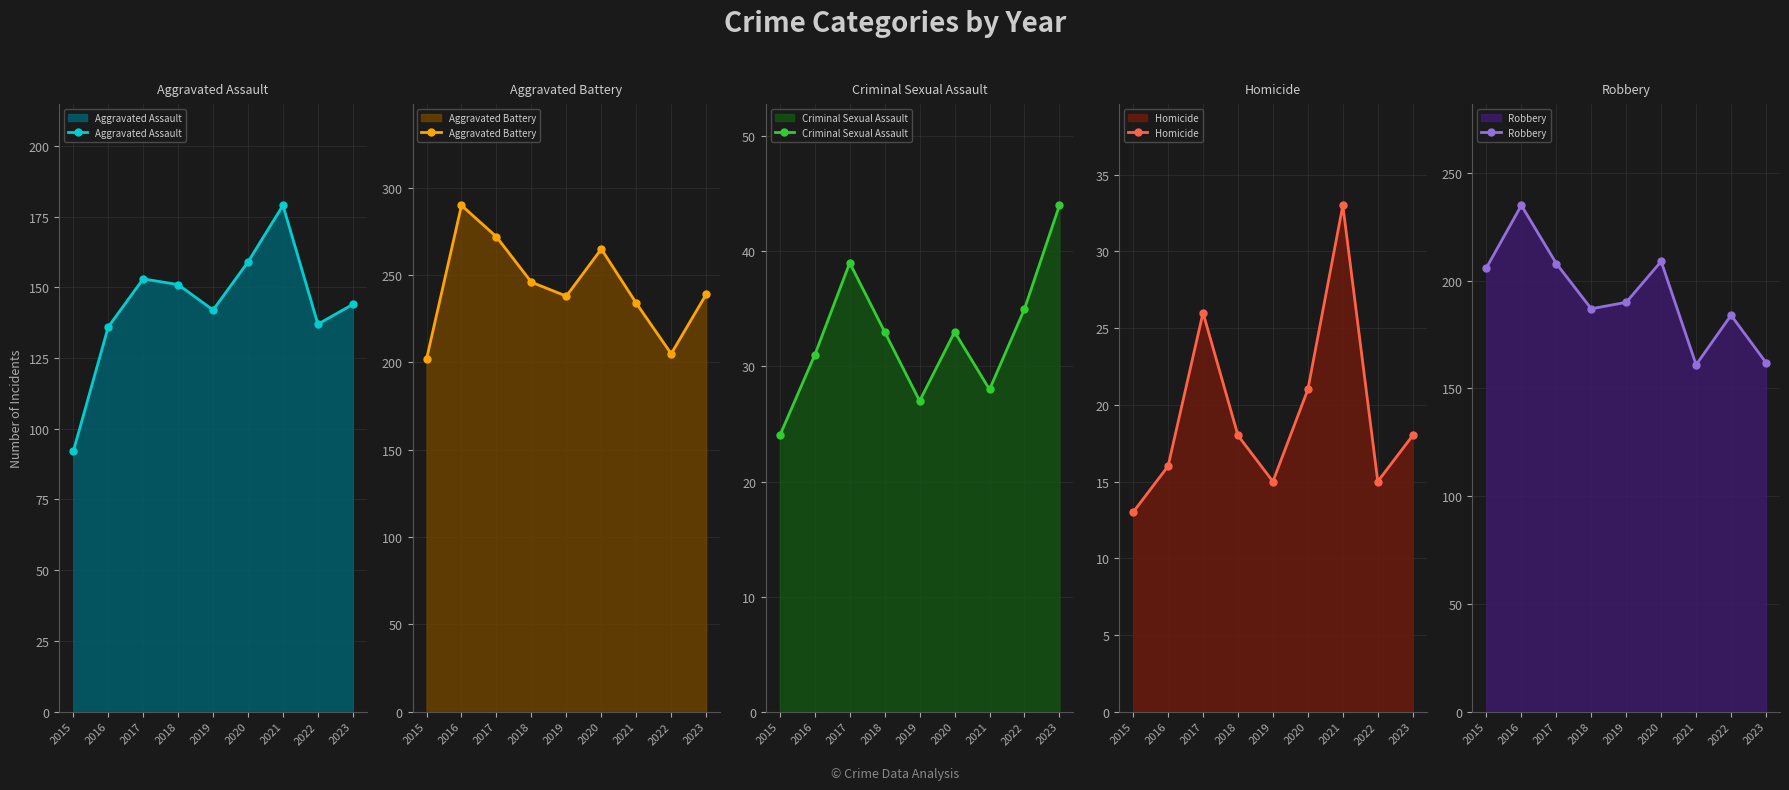

True or false: Aggravated Assault and Criminal Sexual Assault cross at least once.

False